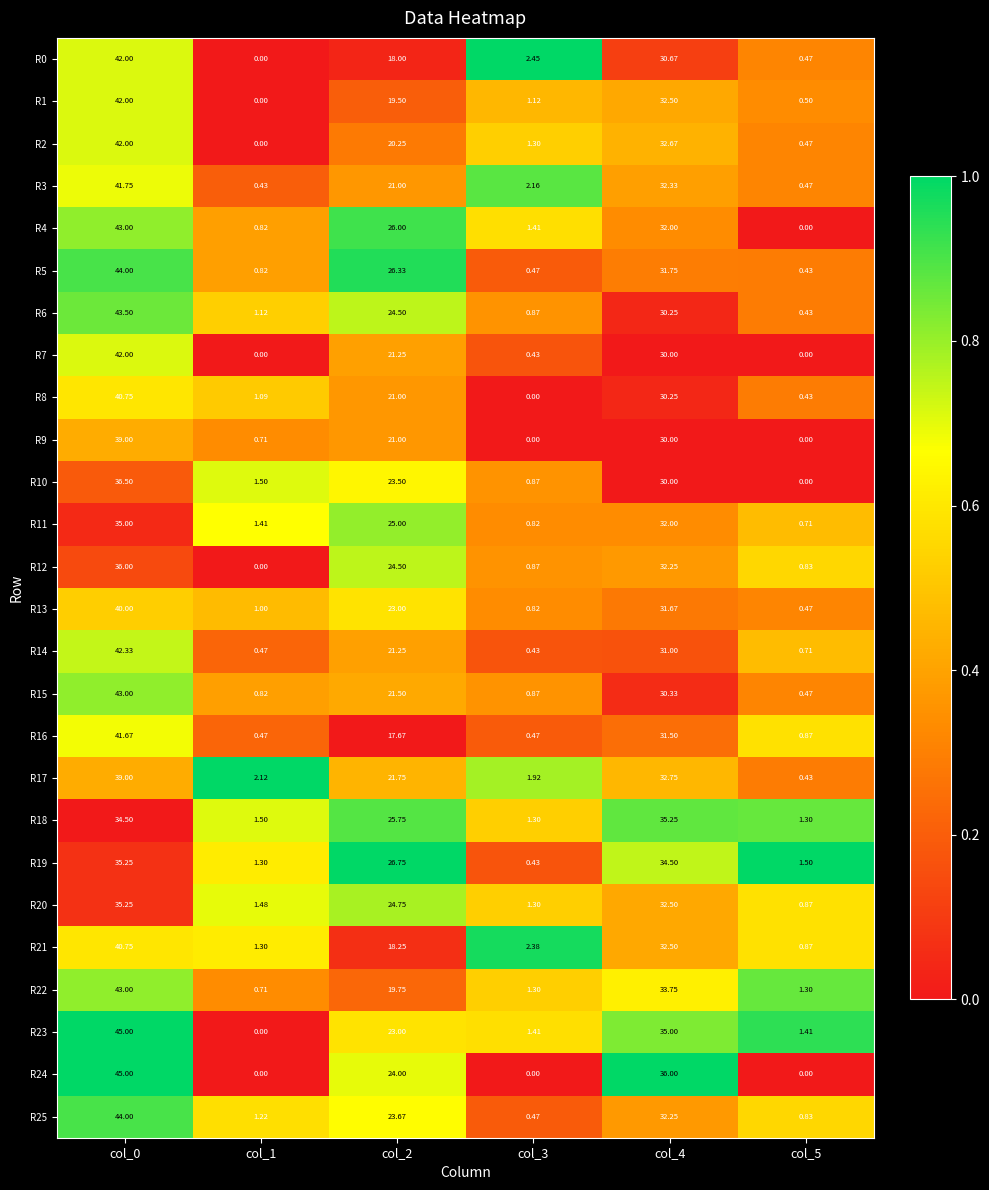

Is the value of R11 at col_5 greater than the value of R22 at col_0?

No